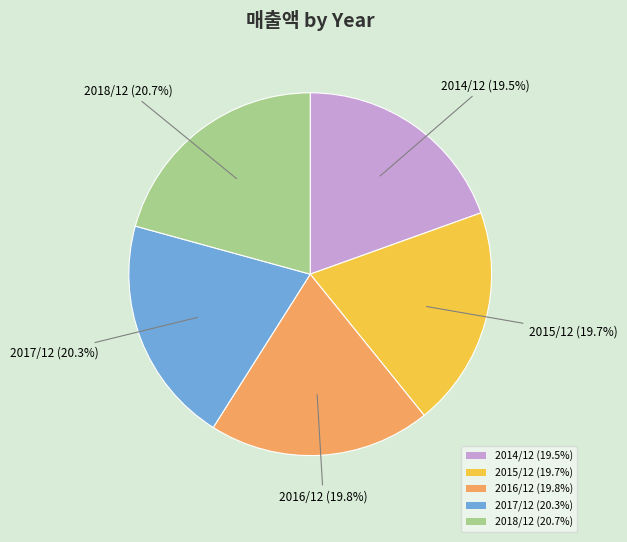

To the nearest percent, what percentage of the pie is 2015/12?

20%